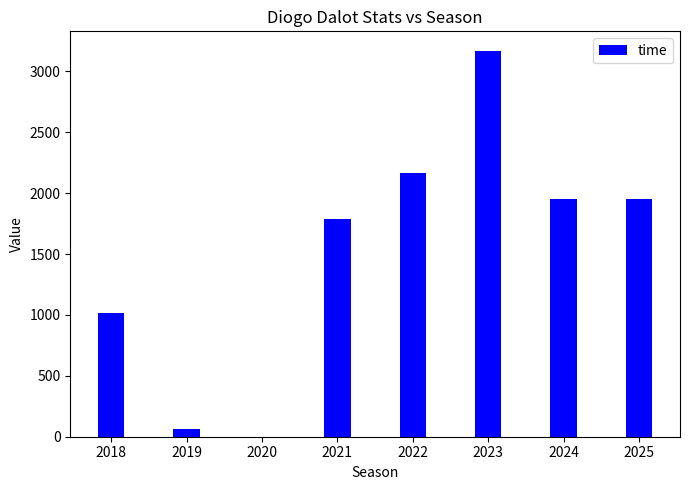

How many series are shown in this chart?

1